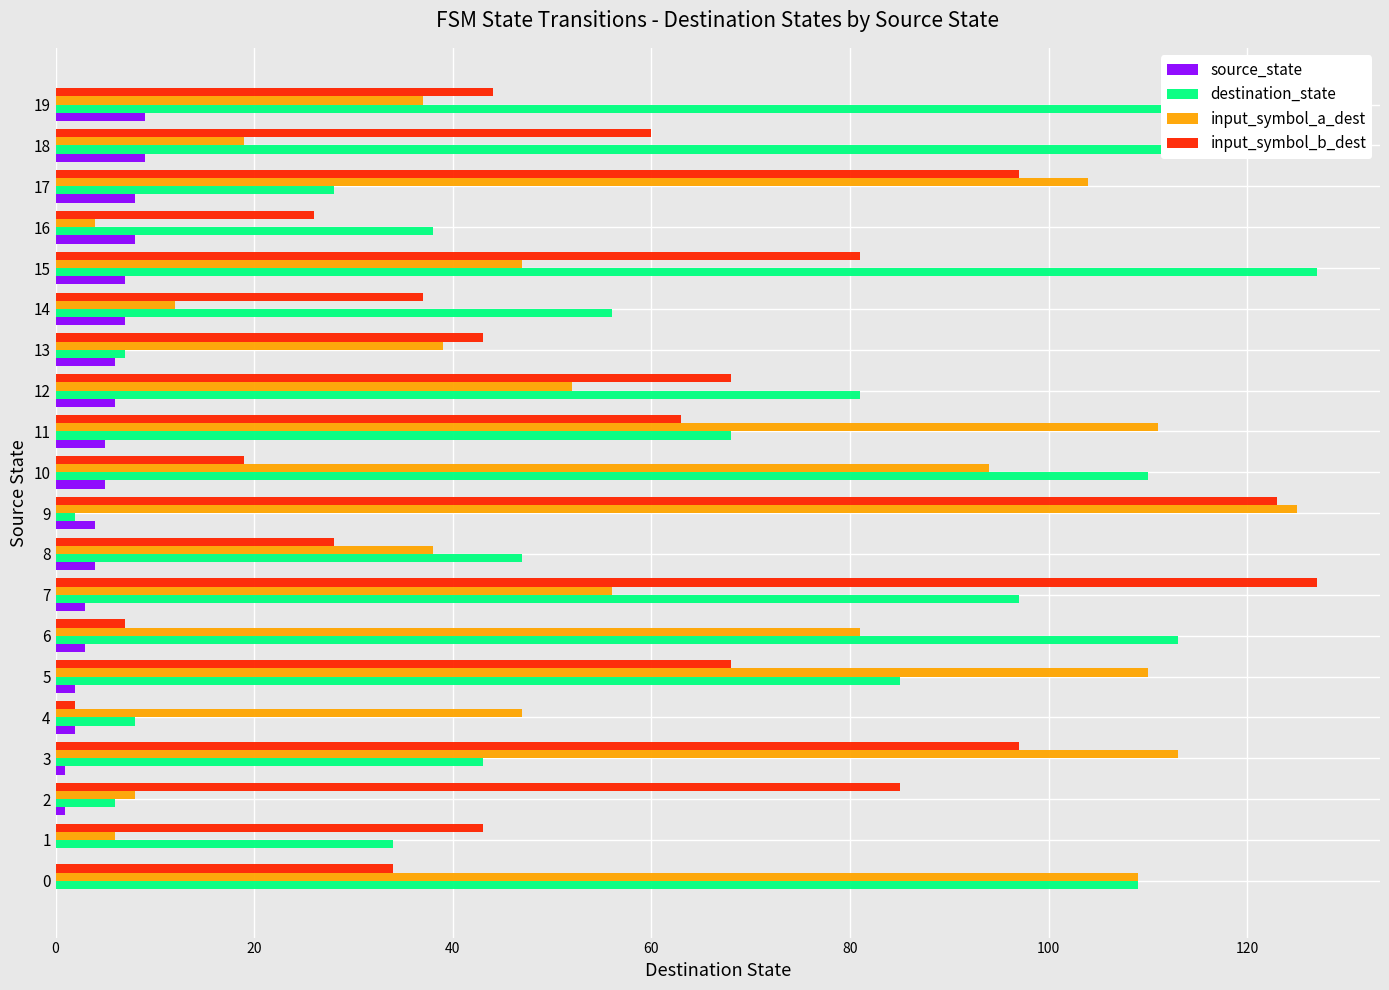

Is it true that input_symbol_b_dest equals 123 at 9?

True